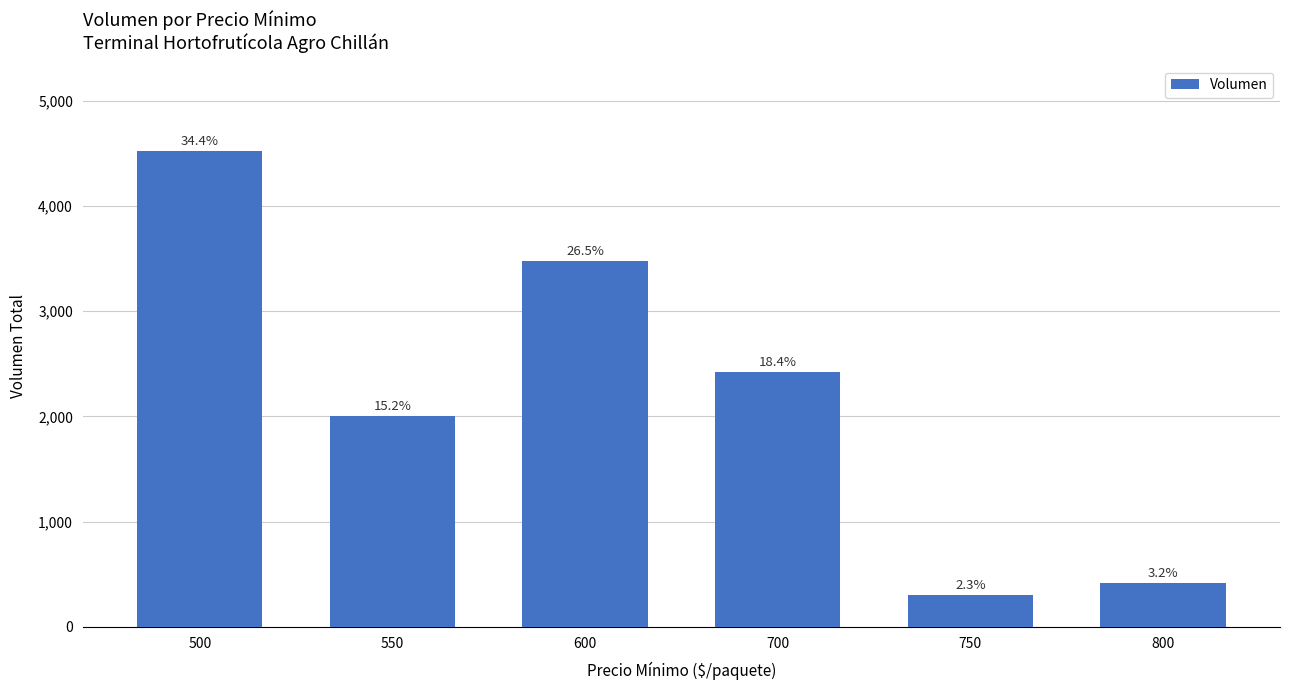

Is it true that the value at 600 is 915?

False